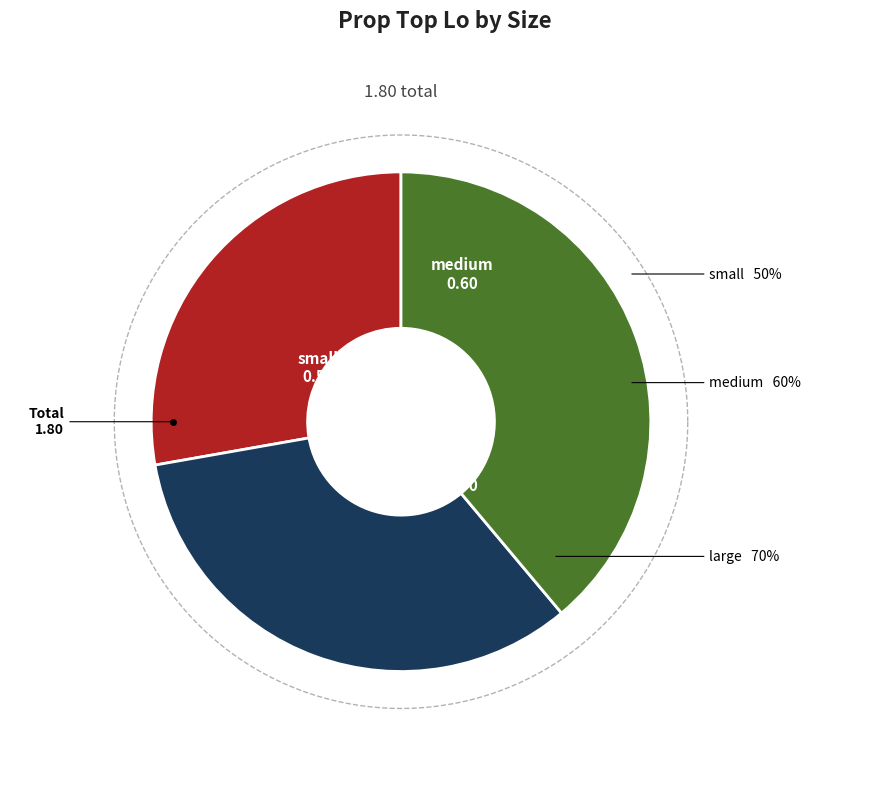

Does small account for over 50% of the chart?

No